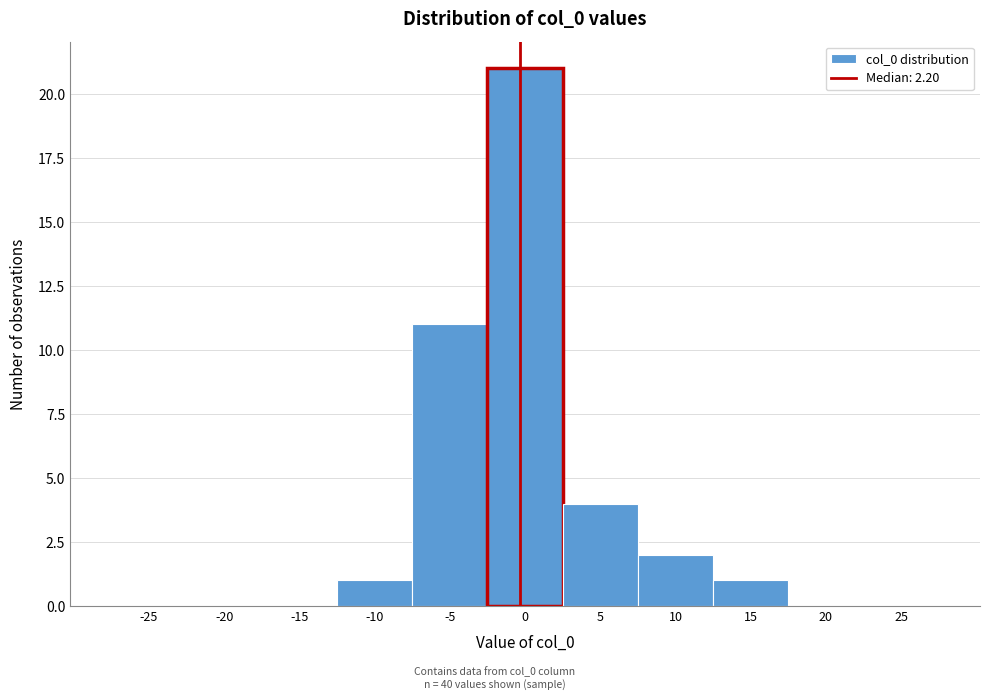

Reading left to right, transcribe all the data shown in this chart.

-25=0	-20=0	-15=0	-10=1	-5=11	0=21	5=4	10=2	15=1	20=0	25=0